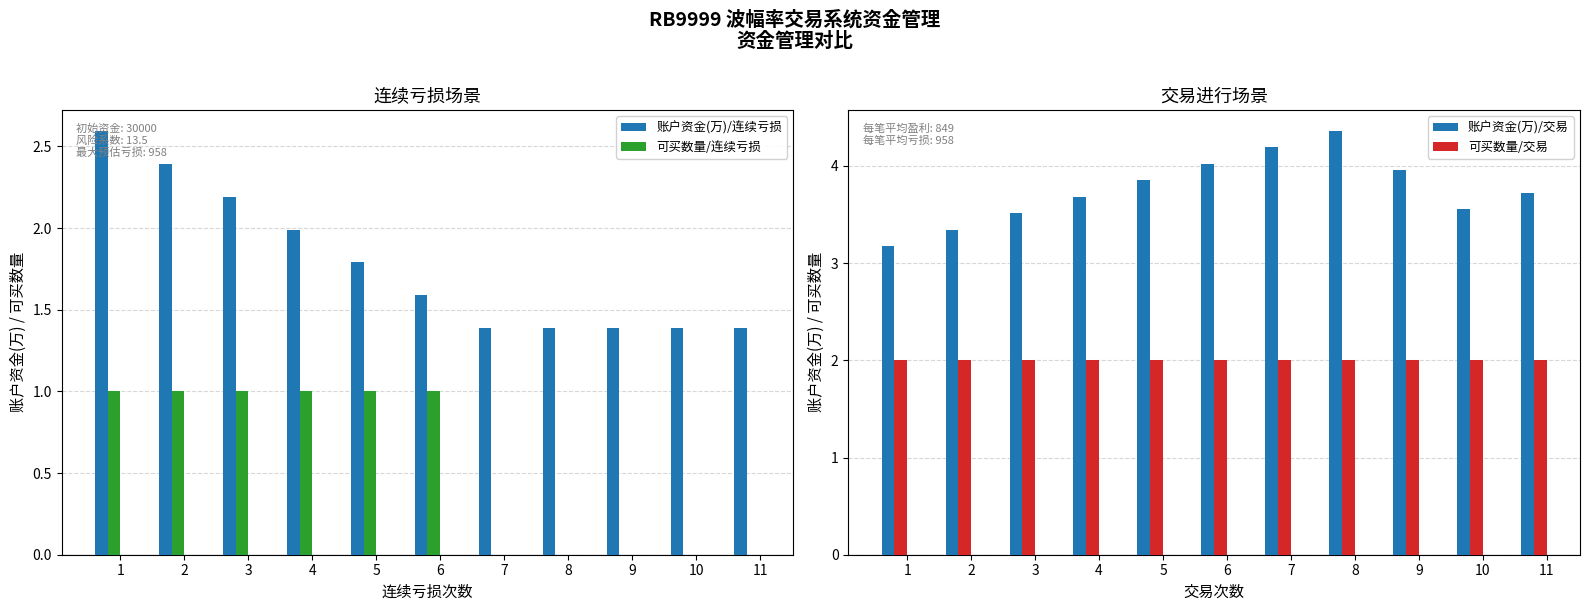

Is it true that 账户资金(万)/连续亏损 equals 1.9 at 8?

False